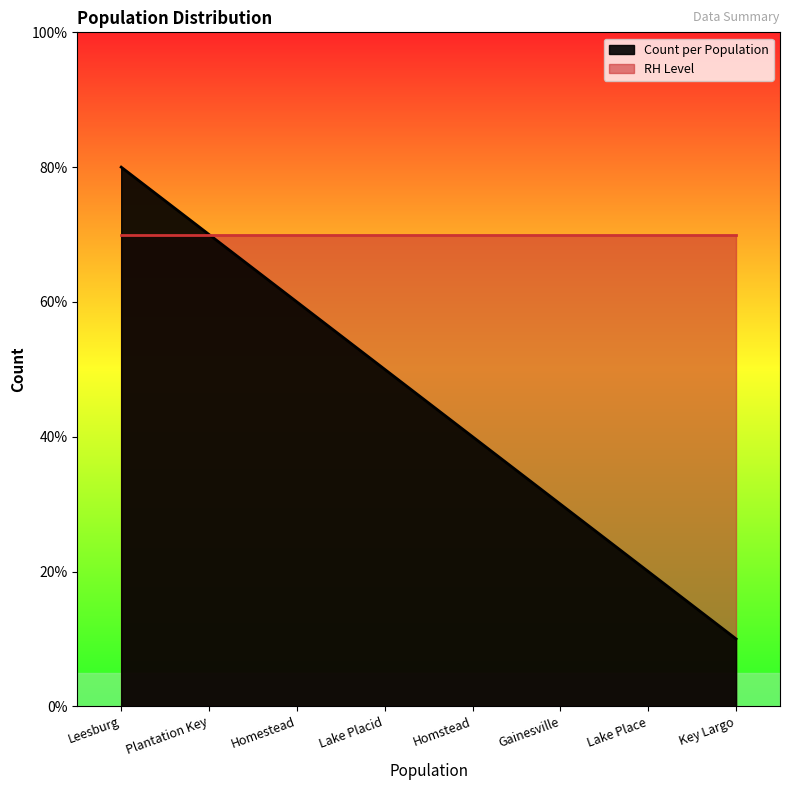

Which label corresponds to the largest value in the chart?

Leesburg